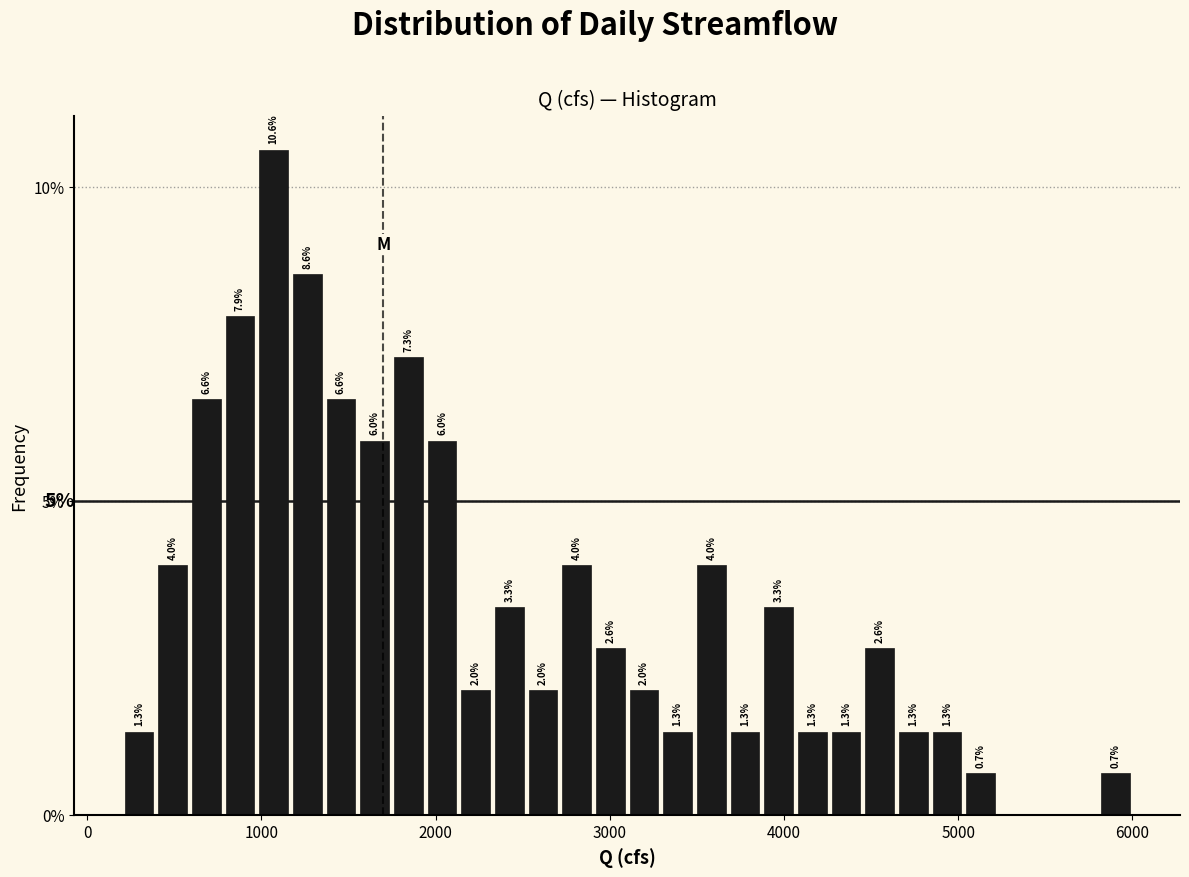

Around what value on the x-axis is the tallest bar? Give the approximate position of its centre, as read against the axis.

1100